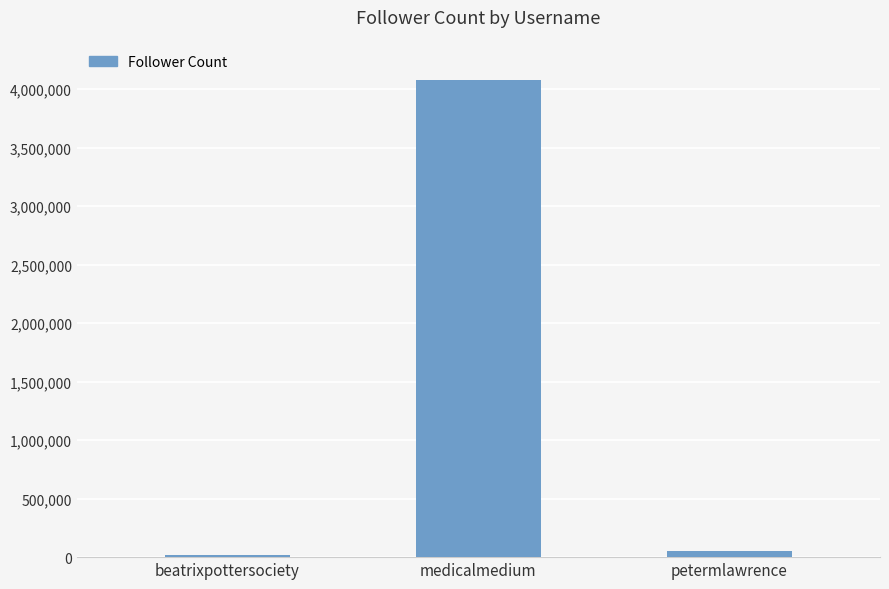

Count the number of categories in the chart.

3